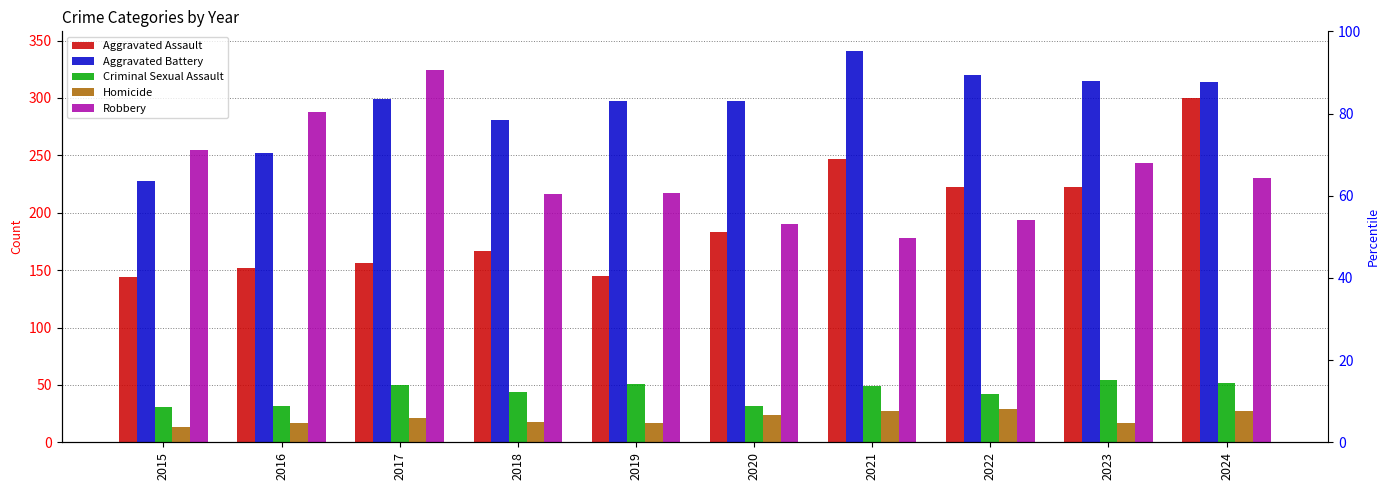

True or false: Homicide has a value of 17 at 2023.

True